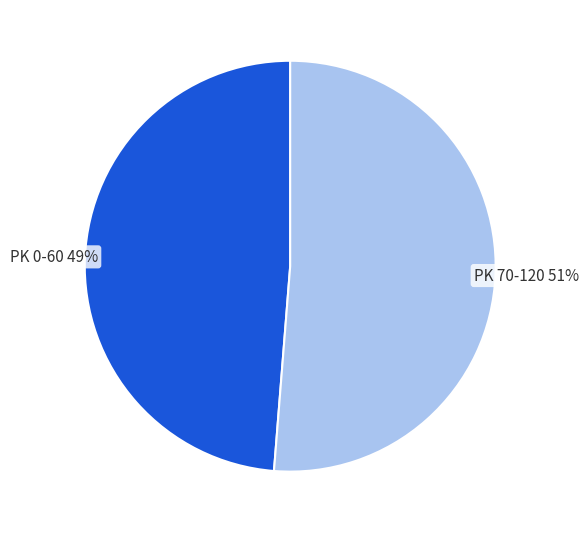

To the nearest percent, what is the average slice percentage?

50%